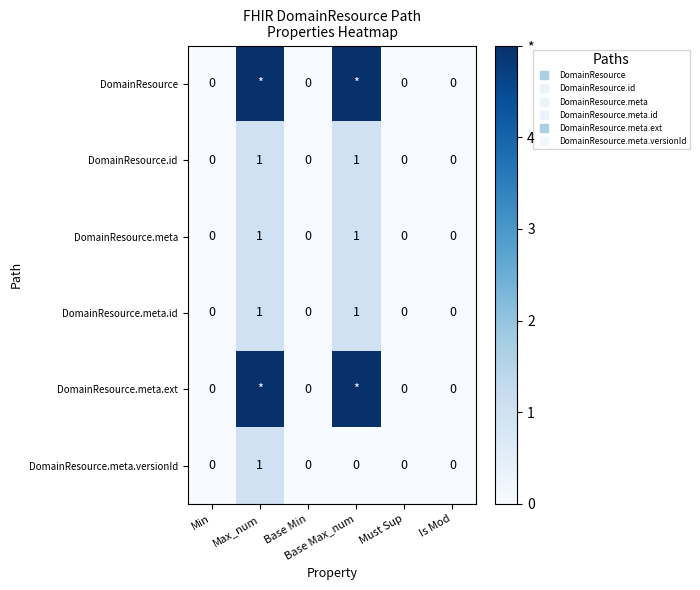

How many values in the DomainResource.id series exceed 0?

2